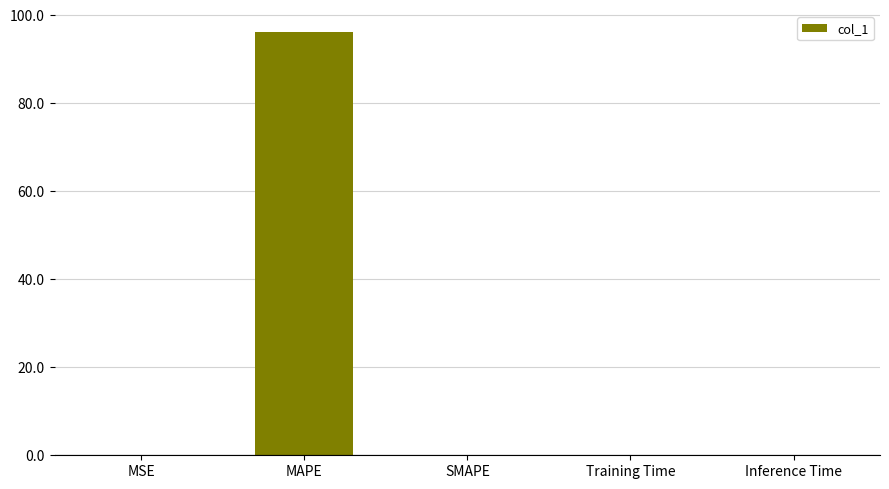

The chart shows a value of 0.0 at MSE. True or false?

True